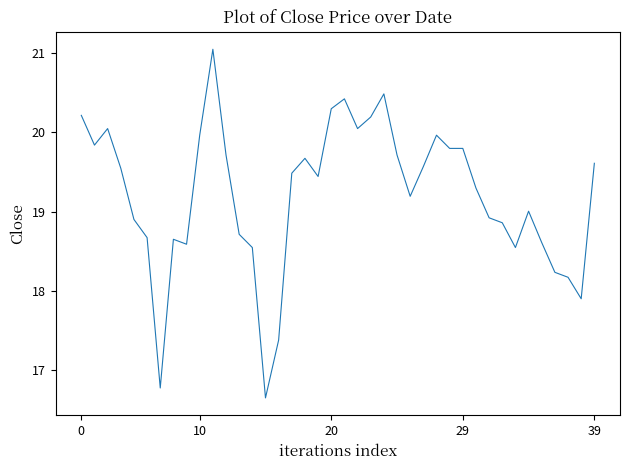

What is the minimum value shown in the chart?

16.6